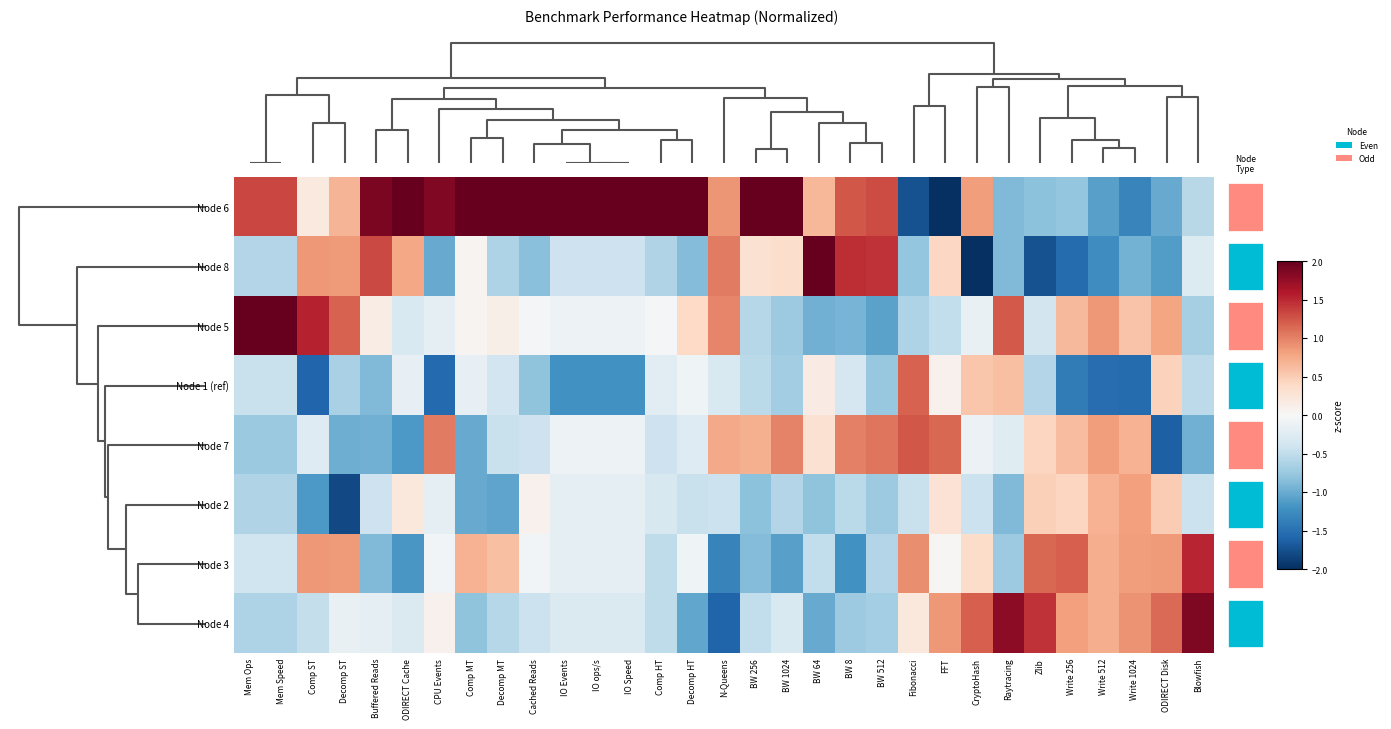

The value of Node 3 at Comp MT is 0.7. True or false?

True